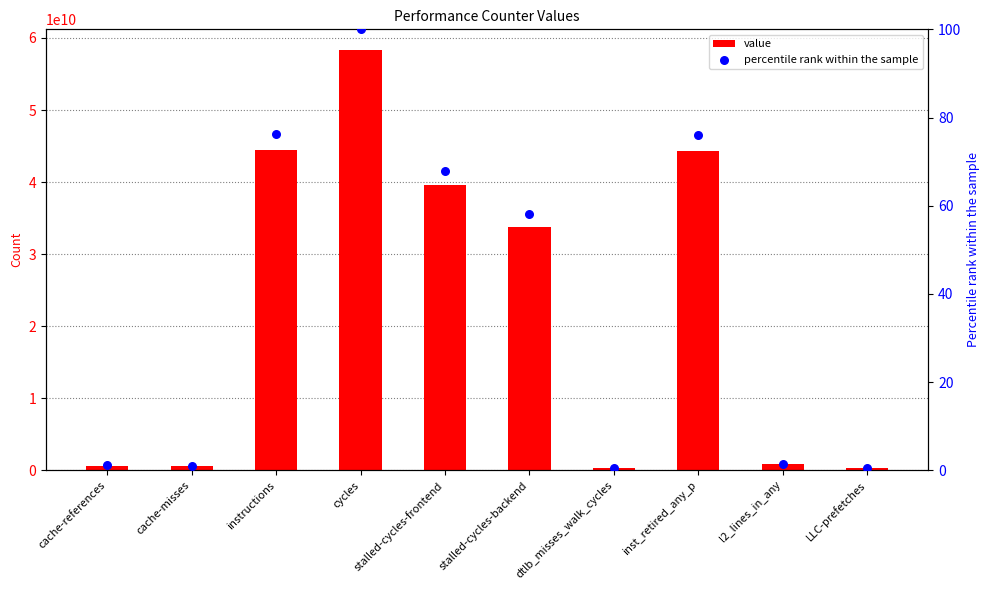

Which series has the largest Y range (max minus min)?

value